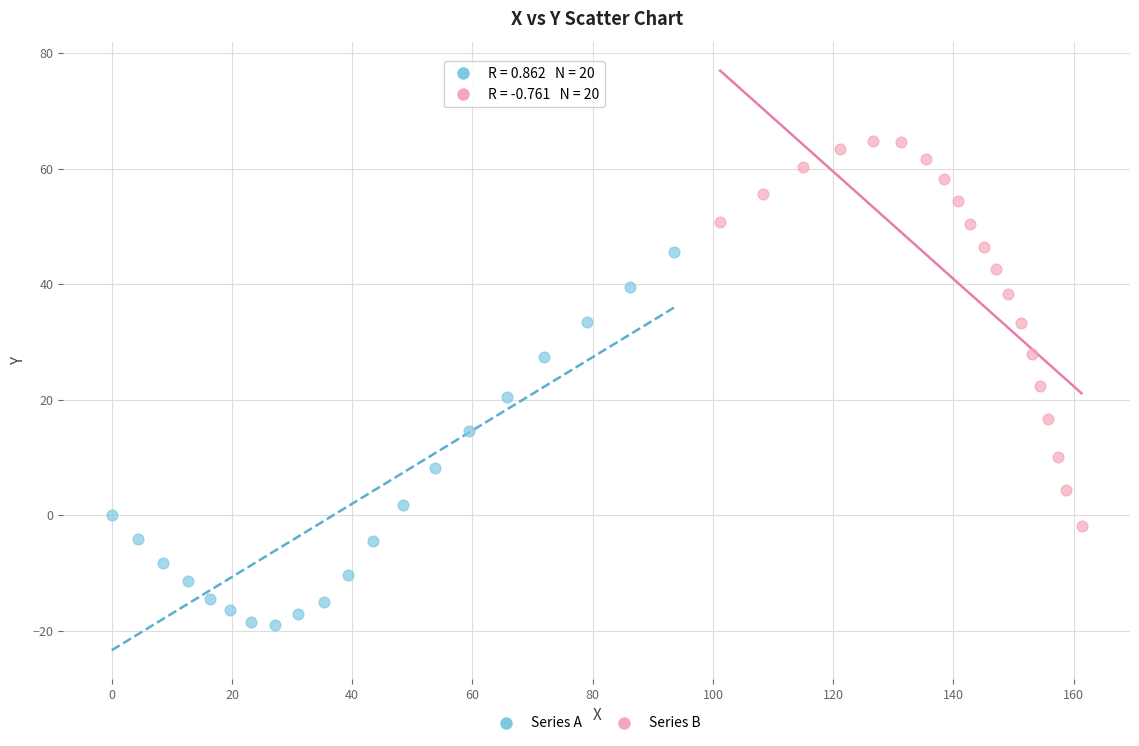

Which series contains the lowest Y value?

Series A